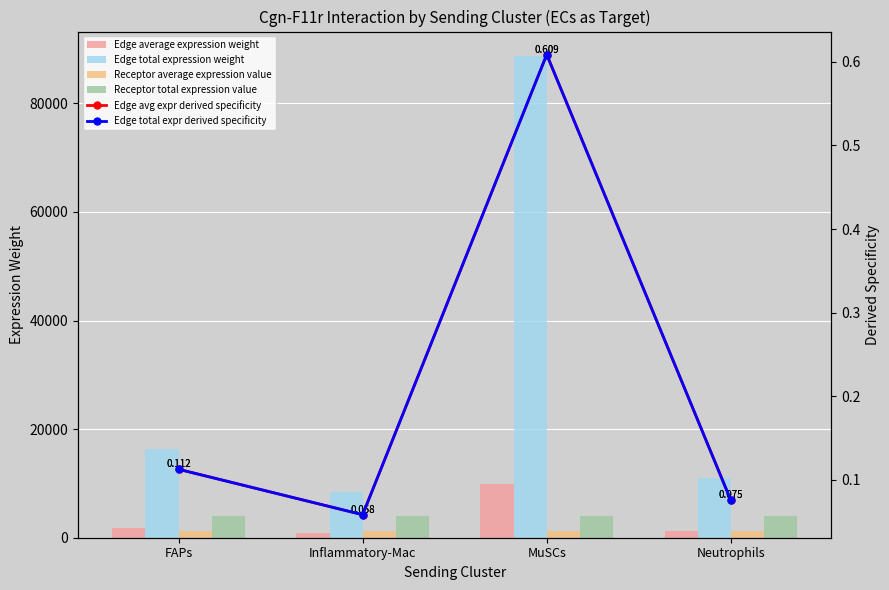

Where is Receptor total expression value nearest to the value 3941?

FAPs